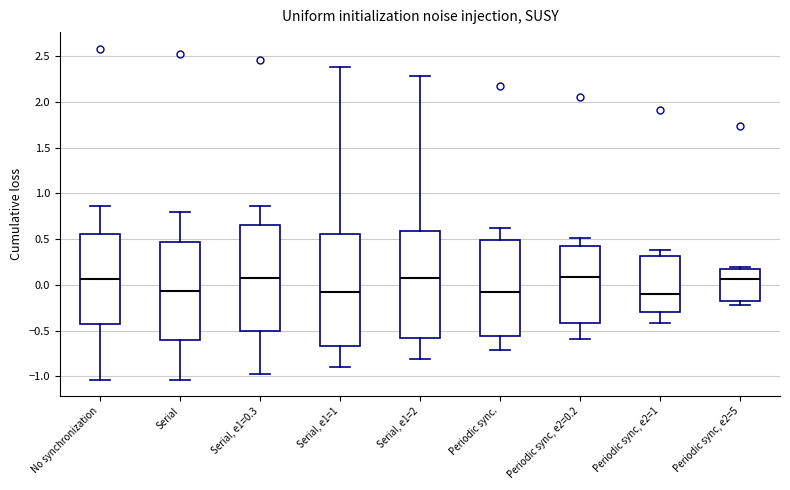

Reading left to right, read every box against the y-axis: the position of its median line, the range the box covers, and the ends of its whiskers. The values are not printed on the chart, so give them approximately, as read against the axis.

No synchronization: median 0.05, box -0.45 to 0.55, whiskers -1.05 to 0.85
Serial: median -0.05, box -0.60 to 0.45, whiskers -1.05 to 0.80
Serial, e1=0.3: median 0.05, box -0.50 to 0.65, whiskers -0.95 to 0.85
Serial, e1=1: median -0.10, box -0.65 to 0.55, whiskers -0.90 to 2.40
Serial, e1=2: median 0.10, box -0.60 to 0.60, whiskers -0.80 to 2.30
Periodic sync.: median -0.10, box -0.55 to 0.50, whiskers -0.70 to 0.65
Periodic sync, e2=0.2: median 0.10, box -0.40 to 0.40, whiskers -0.60 to 0.50
Periodic sync, e2=1: median -0.10, box -0.30 to 0.30, whiskers -0.40 to 0.40
Periodic sync, e2=5: median 0.05, box -0.20 to 0.20, whiskers -0.20 (just below the box's lower edge) to 0.20 (just above the box's upper edge)